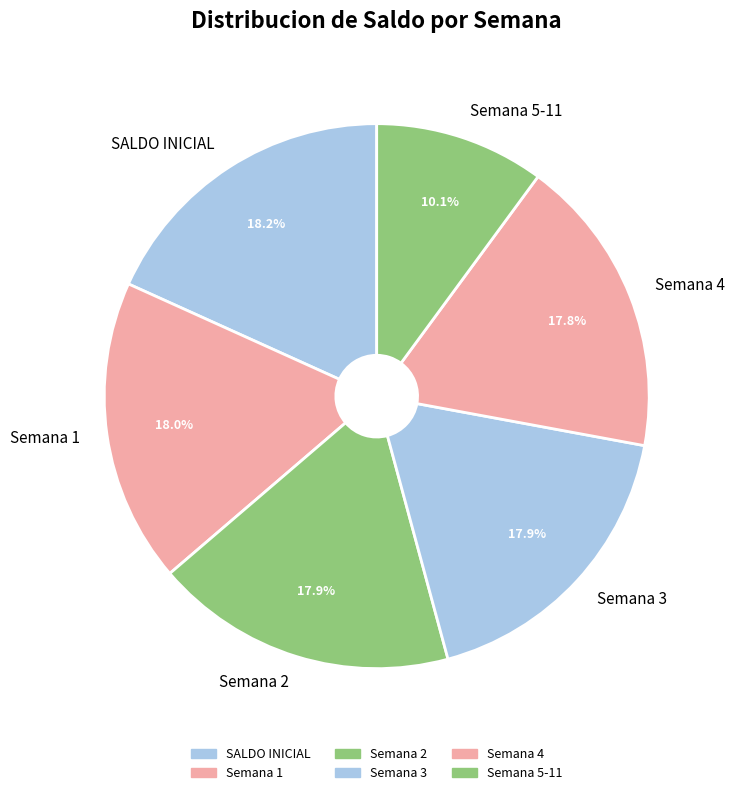

Does any single category account for the majority?

No